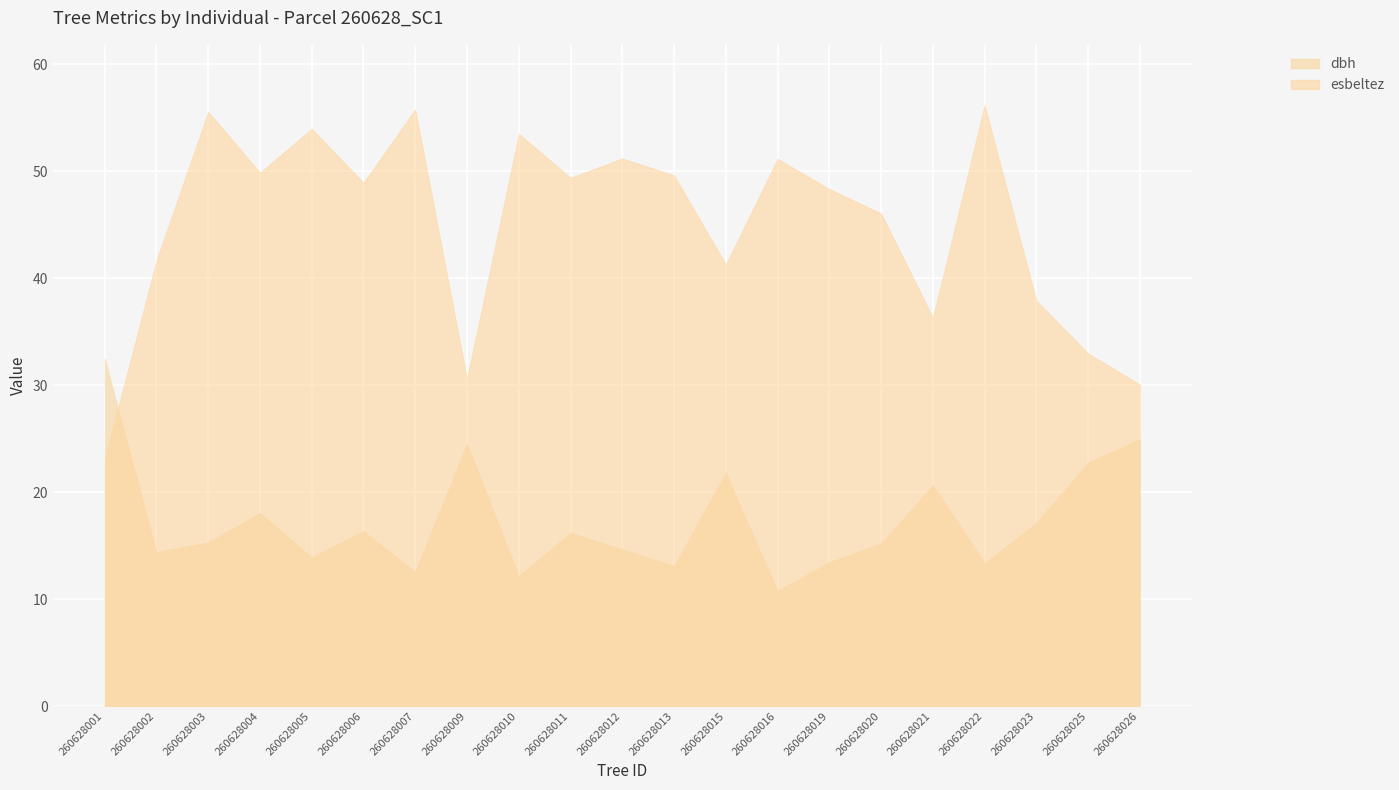

Where is the first local maximum for dbh?

260628004